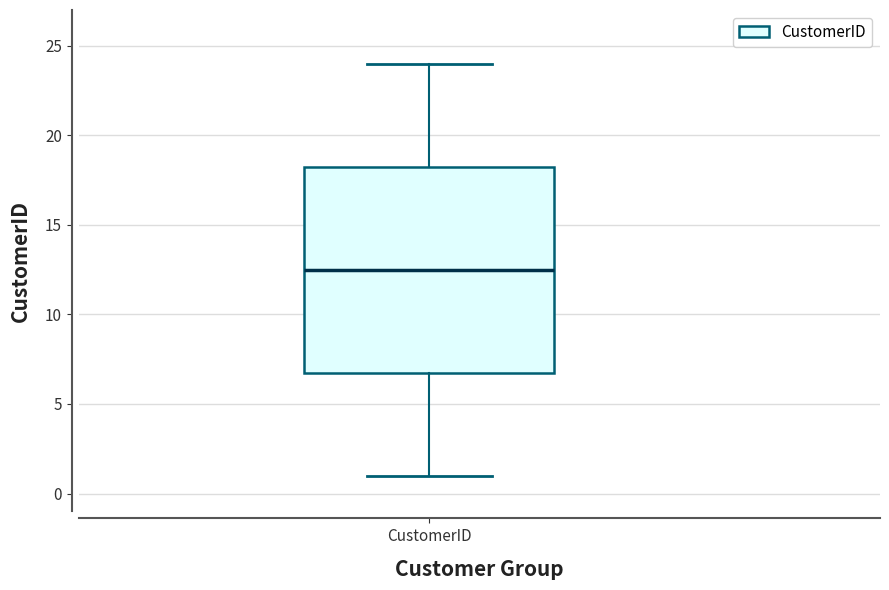

Where is the upper edge of the box for CustomerID on the y-axis? The values are not printed on the chart, so give them approximately, as read against the axis.

18.5